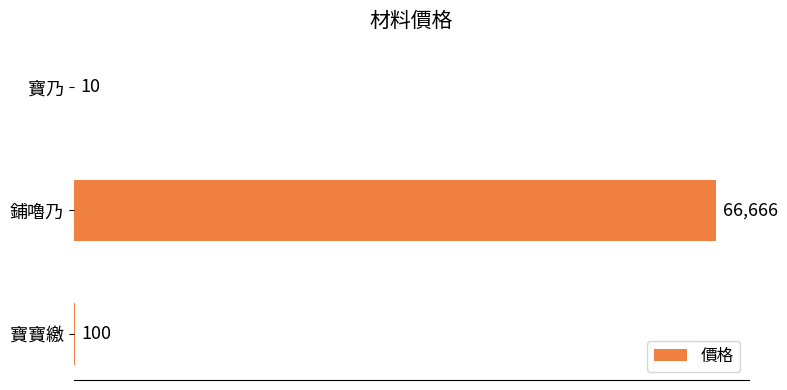

What is the sum of all values?

66776